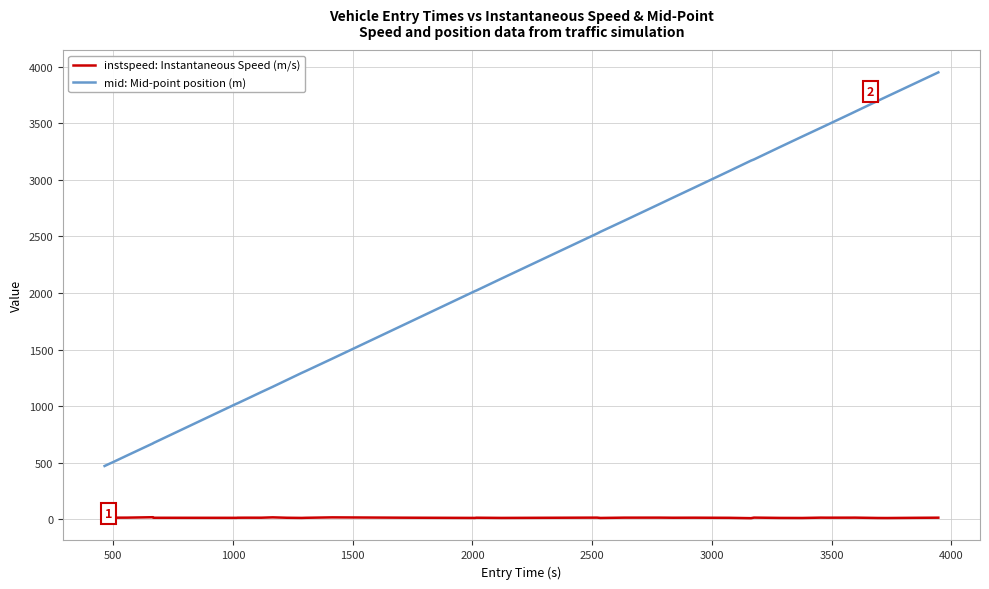

What is the maximum value shown in the chart?

3951.2